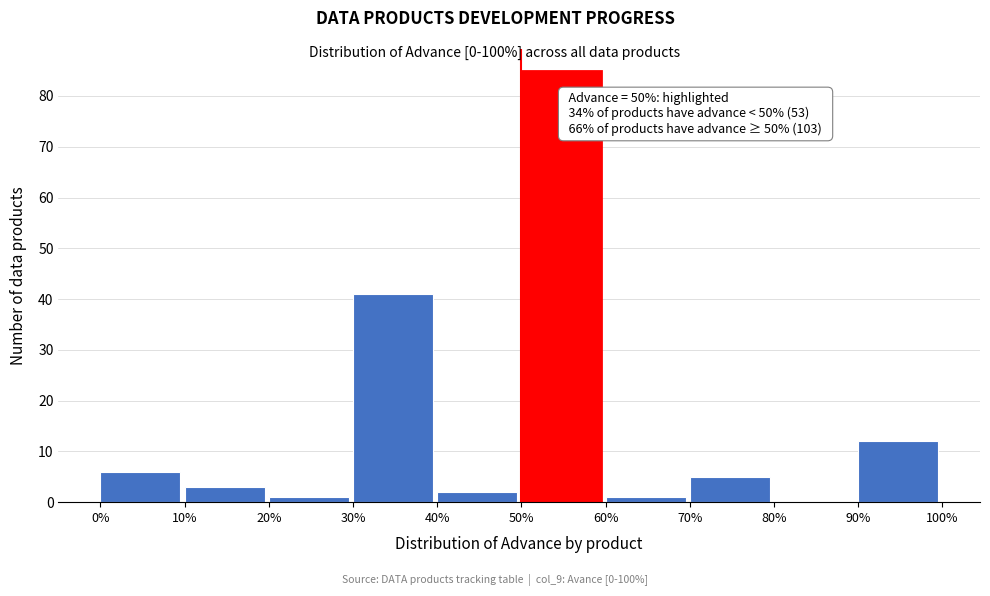

Reading right to left, list all the values displayed in this chart.

90%=12	80%=0	70%=5	60%=1	50%=85	40%=2	30%=41	20%=1	10%=3	0%=6